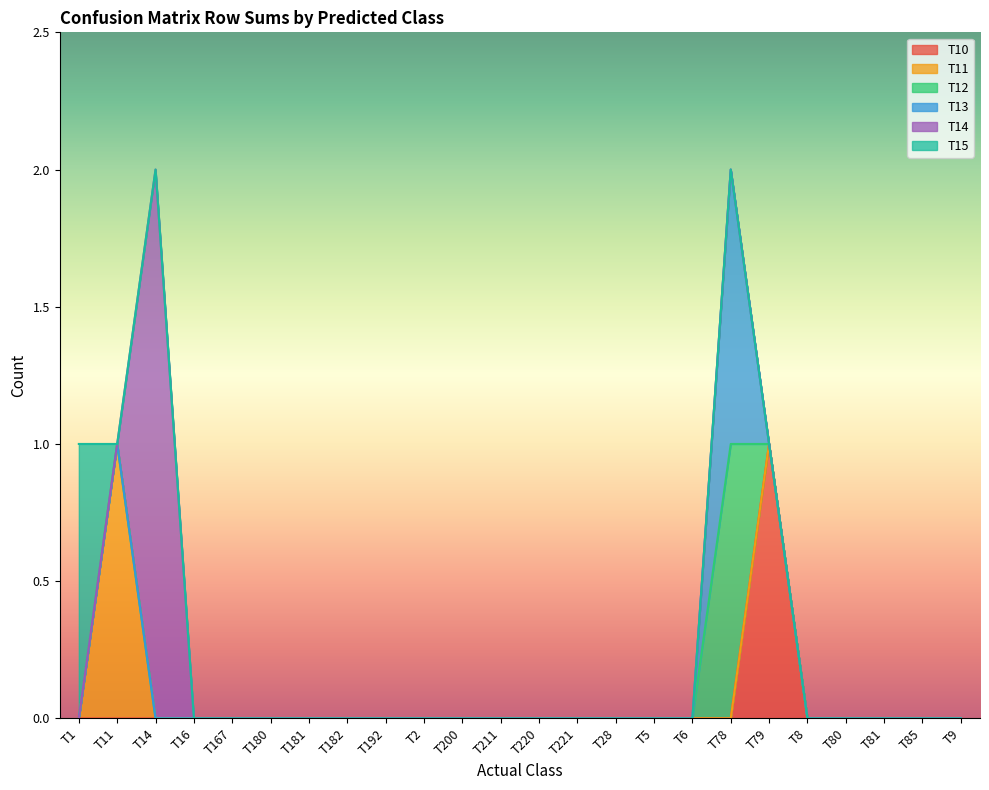

Reading left to right, transcribe all the data shown in this chart.

T10: 0	0	0	0	0	0	0	0	0	0	0	0	0	0	0	0	0	0	1	0	0	0	0	0
T11: 0	1	0	0	0	0	0	0	0	0	0	0	0	0	0	0	0	0	0	0	0	0	0	0
T12: 0	0	0	0	0	0	0	0	0	0	0	0	0	0	0	0	0	1	0	0	0	0	0	0
T13: 0	0	0	0	0	0	0	0	0	0	0	0	0	0	0	0	0	1	0	0	0	0	0	0
T14: 0	0	2	0	0	0	0	0	0	0	0	0	0	0	0	0	0	0	0	0	0	0	0	0
T15: 1	0	0	0	0	0	0	0	0	0	0	0	0	0	0	0	0	0	0	0	0	0	0	0